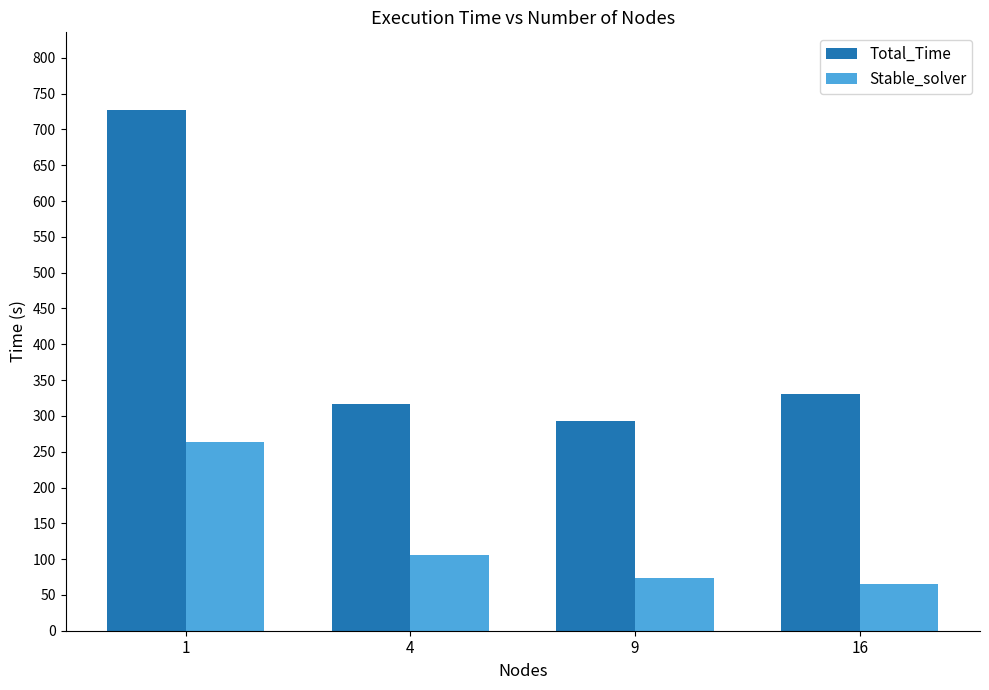

Which series has the widest spread of values?

Total_Time